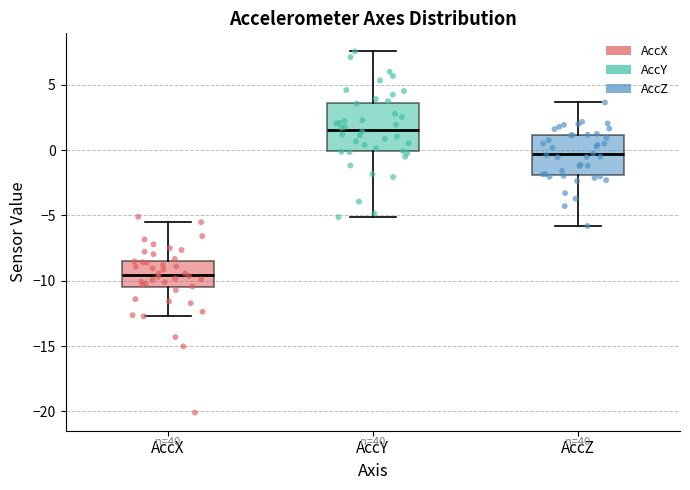

Reading left to right, read every box against the y-axis: the position of its median line, the range the box covers, and the ends of its whiskers. The values are not printed on the chart, so give them approximately, as read against the axis.

AccX: median -9.5, box -10.5 to -8.5, whiskers -12.5 to -5.5
AccY: median 1.5, box 0.0 to 3.5, whiskers -5.0 to 7.5
AccZ: median -0.5, box -2.0 to 1.0, whiskers -6.0 to 3.5